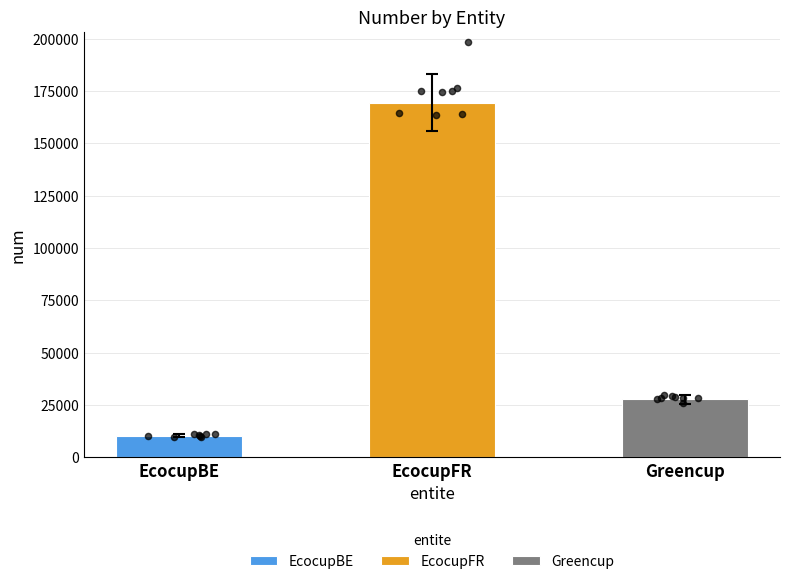

What is the change in value from EcocupBE to EcocupFR?

+159043